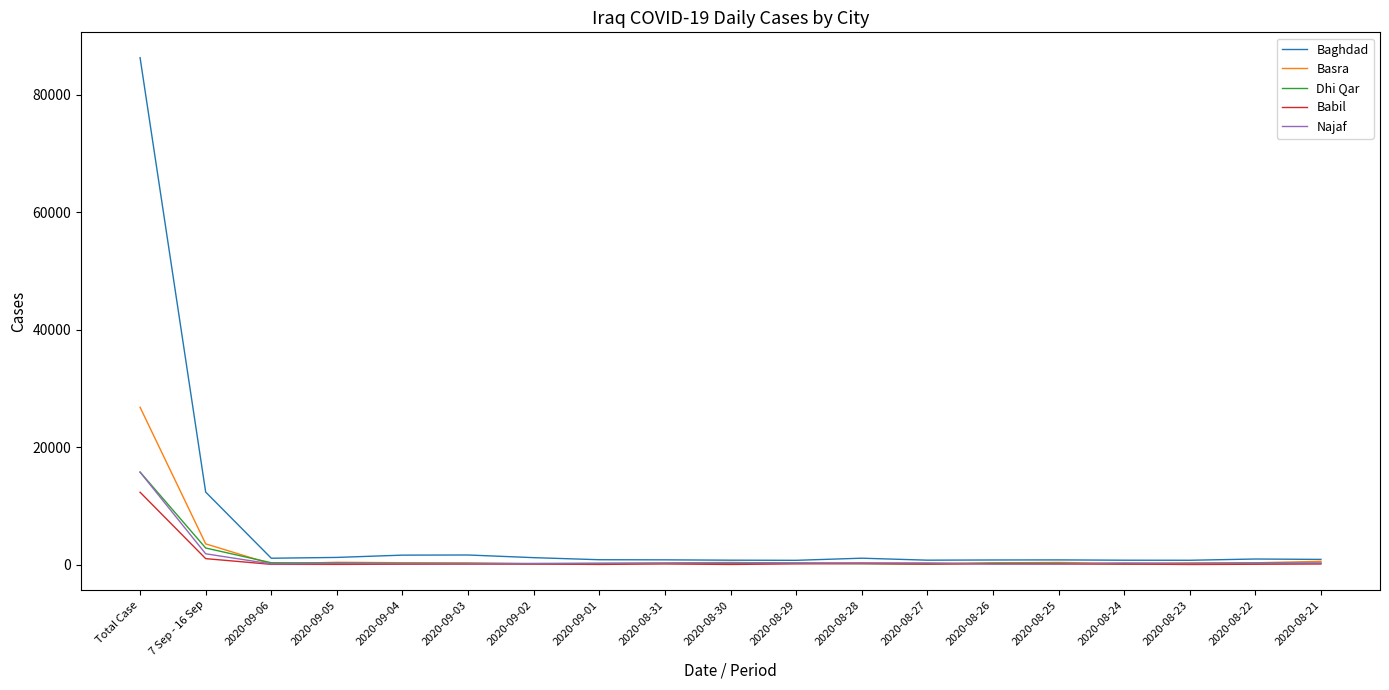

Where is Dhi Qar nearest to the value 7948?

7 Sep - 16 Sep